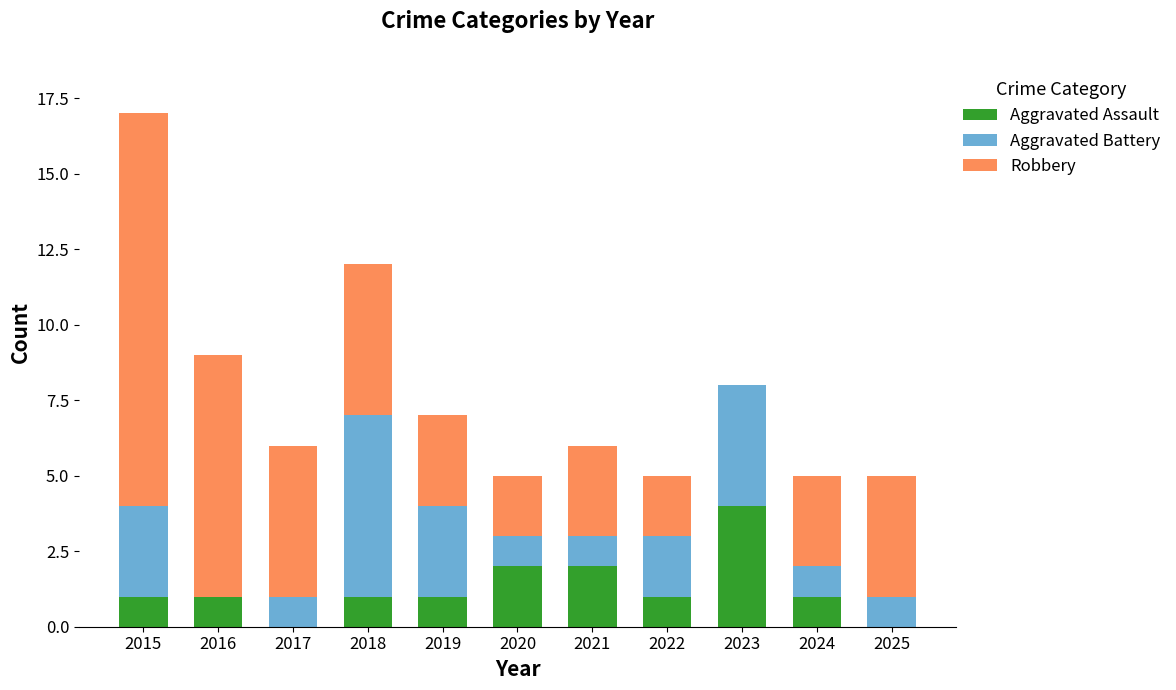

What is the maximum value for Aggravated Assault?

4